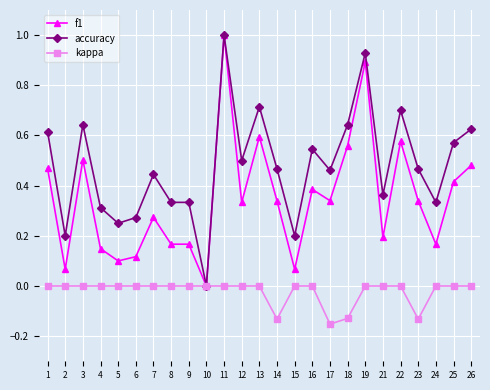

List the series in order of their overall mean, highest first.

accuracy, f1, kappa